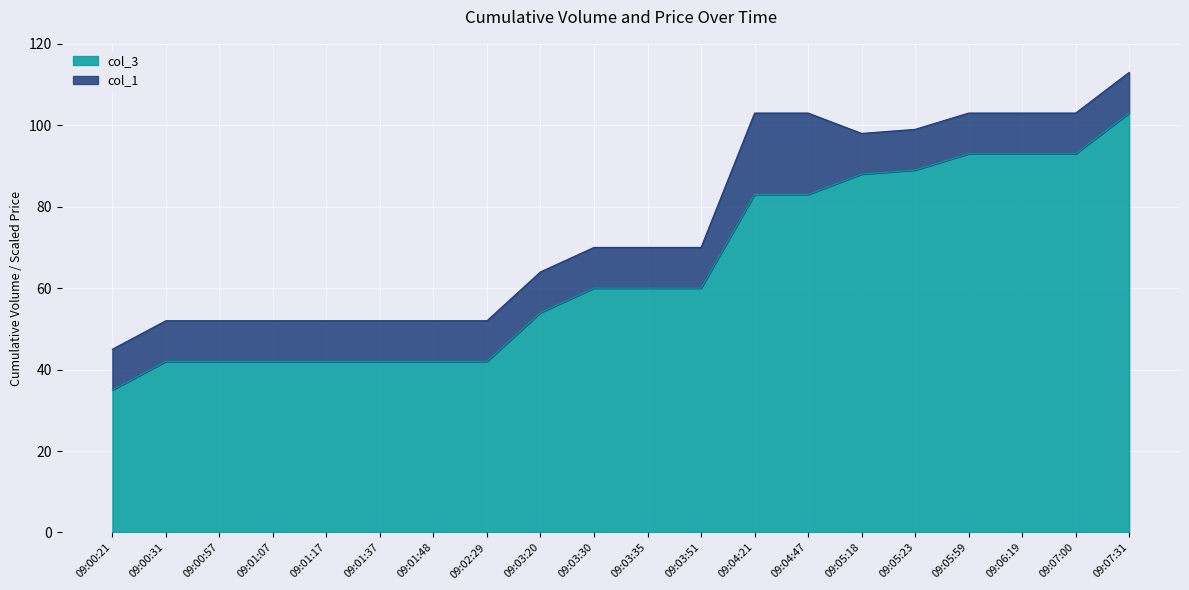

What is the difference between the maximum and minimum values?

68